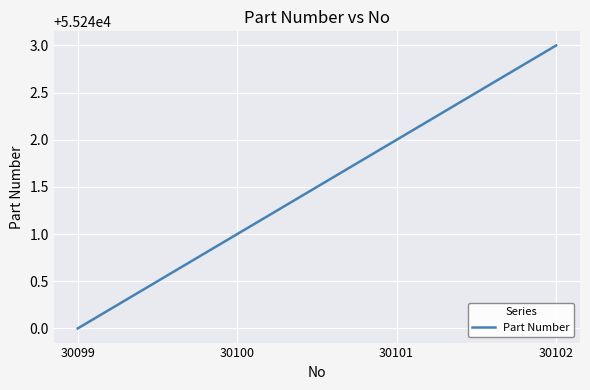

Which label corresponds to the smallest value in the chart?

30099